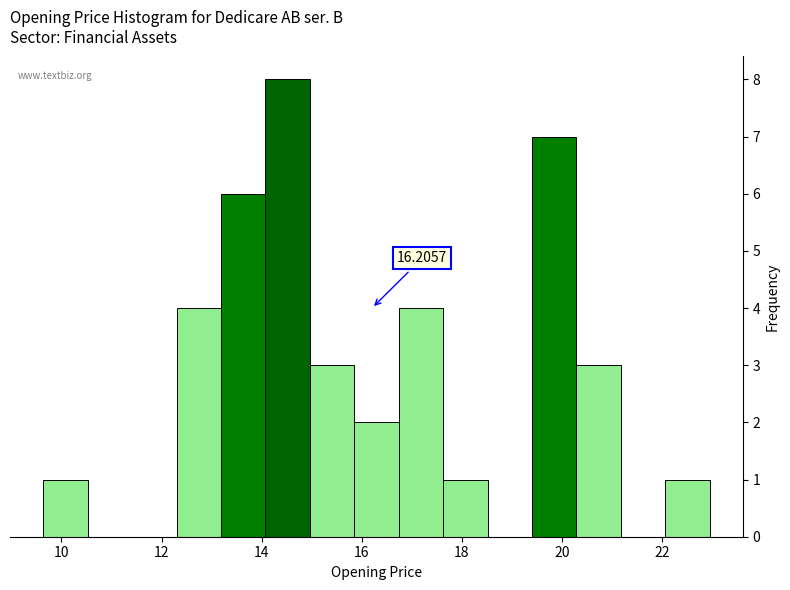

Over which range of the x-axis is the bar tallest?

14.0 to 15.0